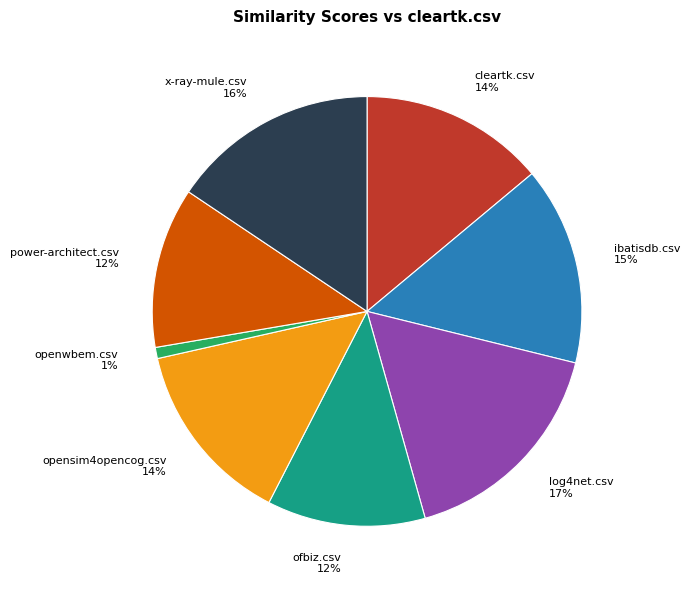

How many slices are in this pie chart?

8